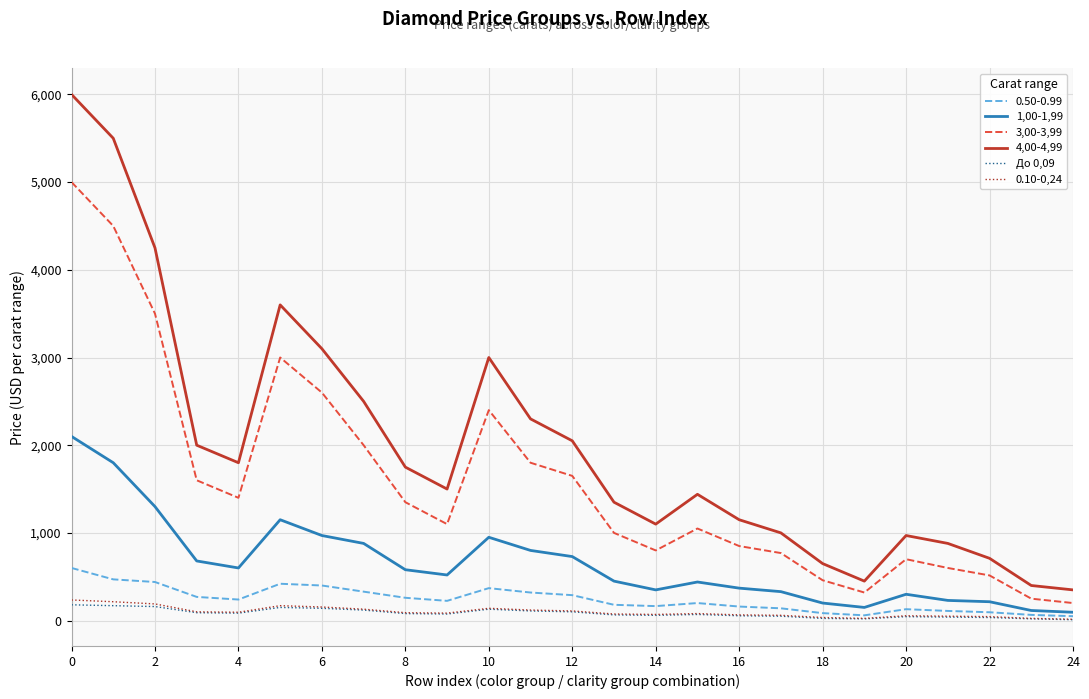

True or false: До 0,09 and 3,00-3,99 intersect in this chart.

False